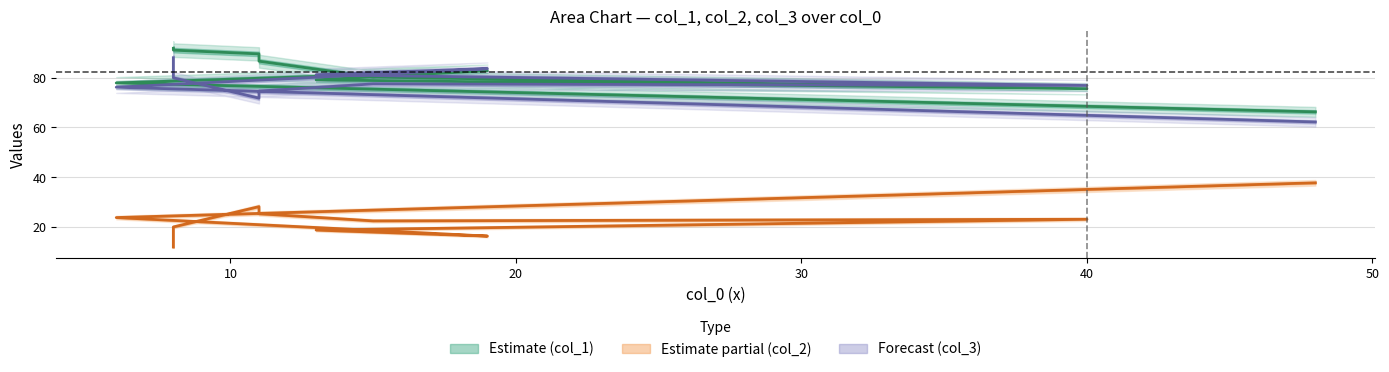

Rank the series by their maximum value, from highest to lowest.

col_1, col_3, col_2